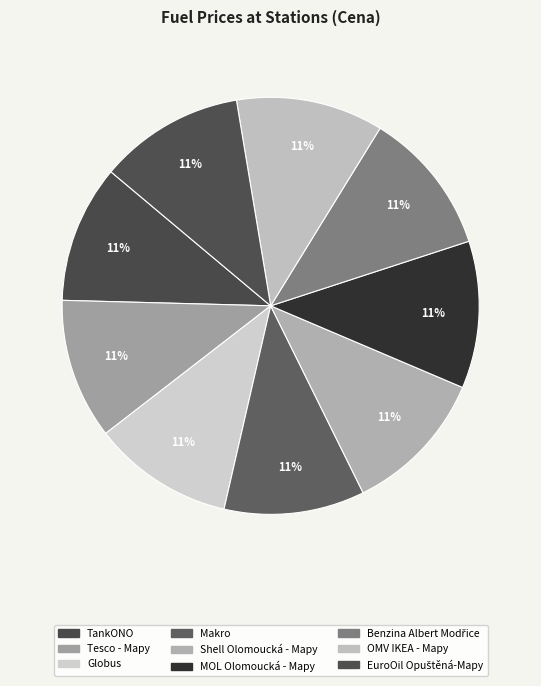

How many segments does this pie chart have?

9